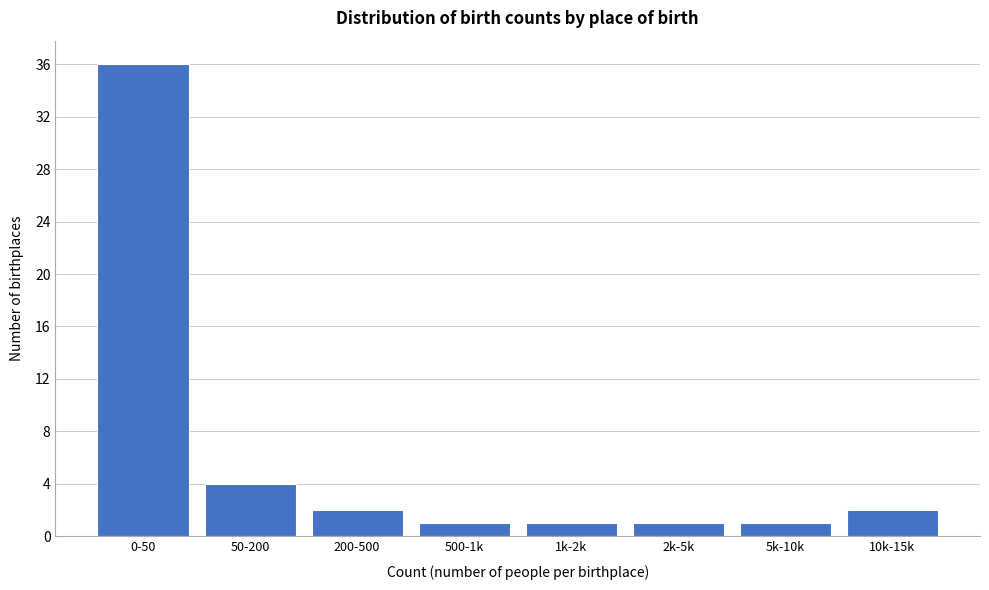

Reading right to left, transcribe all the data shown in this chart.

2	1	1	1	1	2	4	36